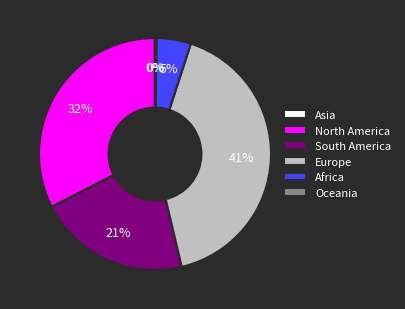

Is there any slice that represents more than half of the pie?

No